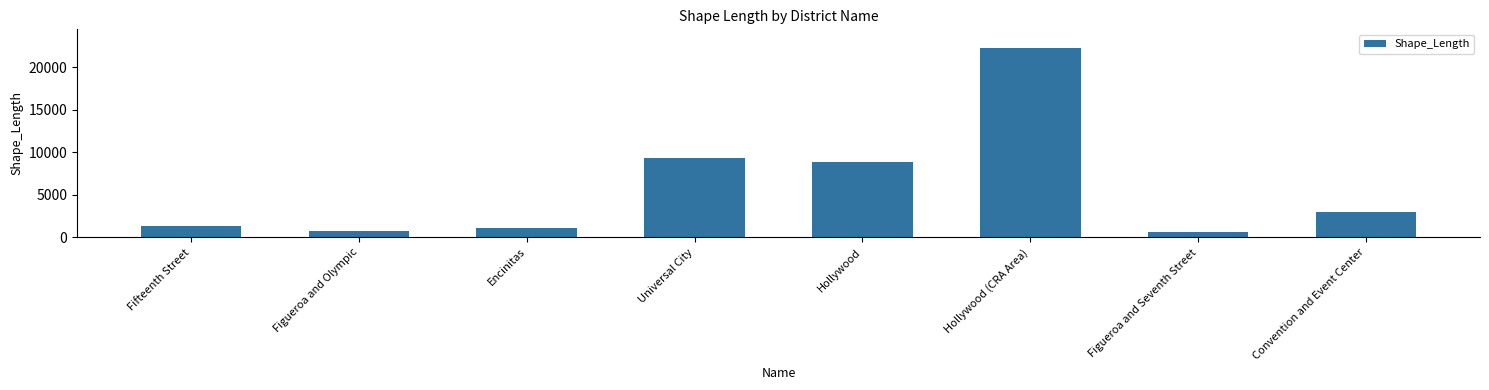

What is the value of the 4th bar from the left?

9286.9